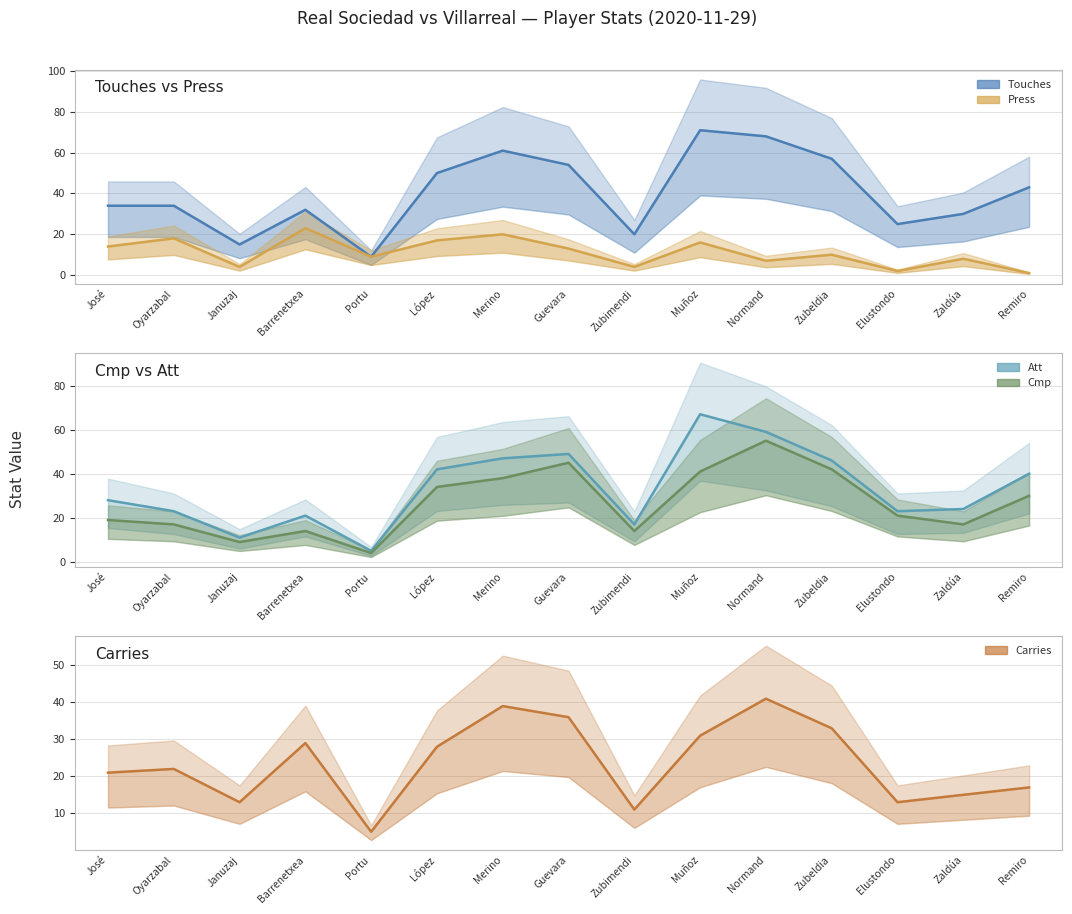

At which label is Carries closest to 23?

Oyarzabal